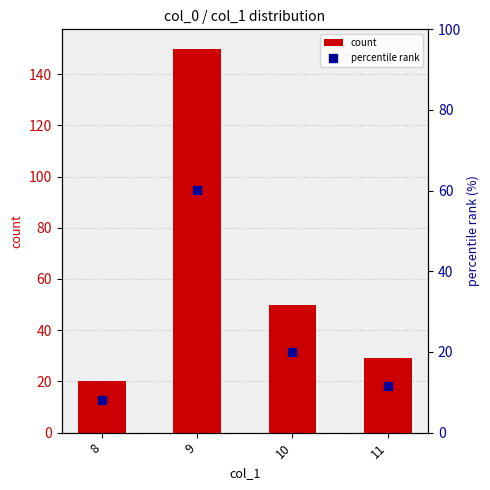

Is the value of percentile rank at 10 greater than the value of count at 11?

No